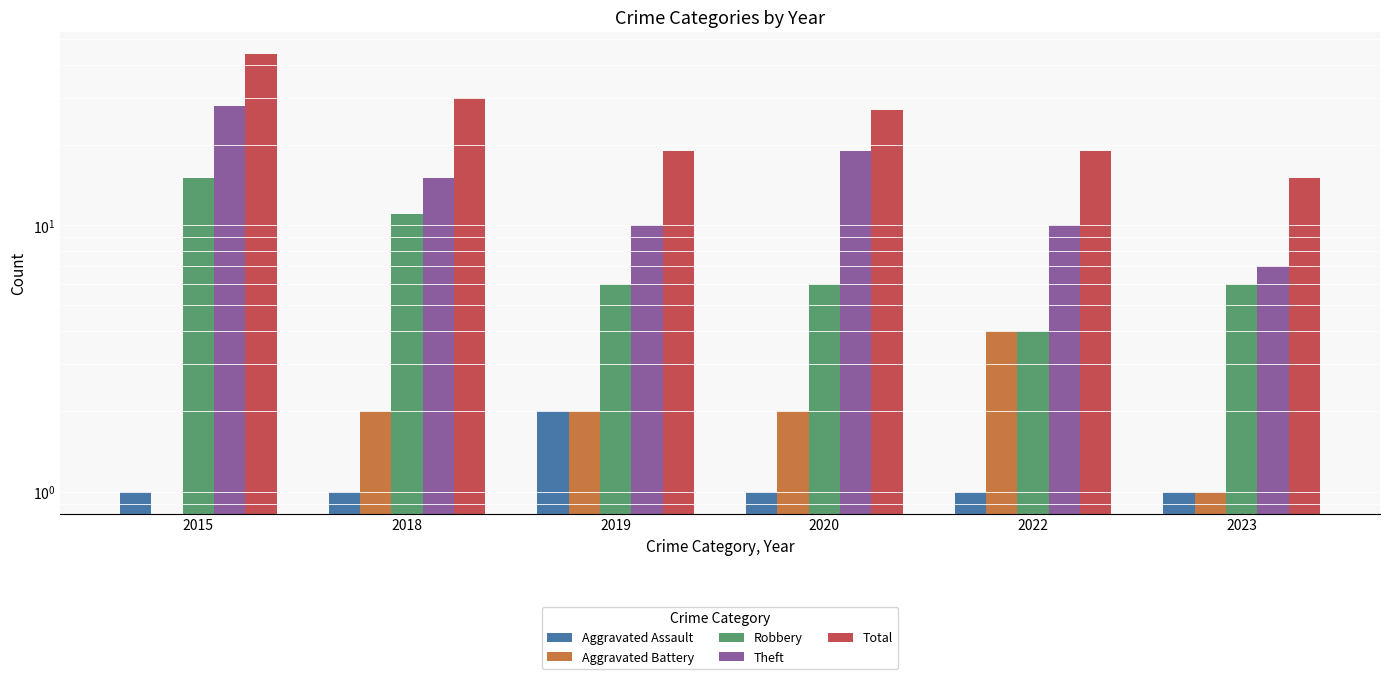

Reading left to right, what are all the values shown in this chart?

Aggravated Assault: 2015=1	2018=1	2019=2	2020=1	2022=1	2023=1
Aggravated Battery: 2015=0	2018=2	2019=2	2020=2	2022=4	2023=1
Robbery: 2015=15	2018=11	2019=6	2020=6	2022=4	2023=6
Theft: 2015=28	2018=15	2019=10	2020=19	2022=10	2023=7
Total: 2015=44	2018=30	2019=19	2020=27	2022=19	2023=15